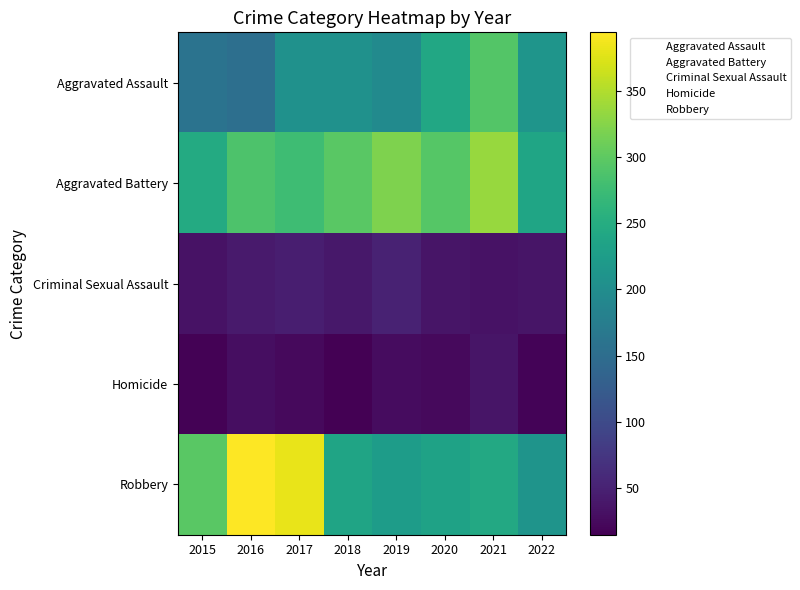

What is the total value across all series at 2021?

942